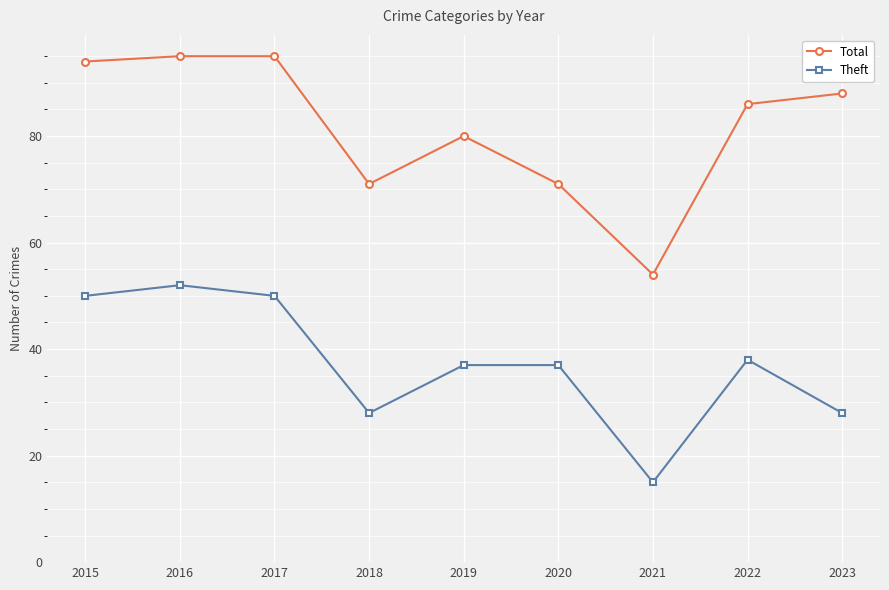

Which series has the widest spread of values?

Total